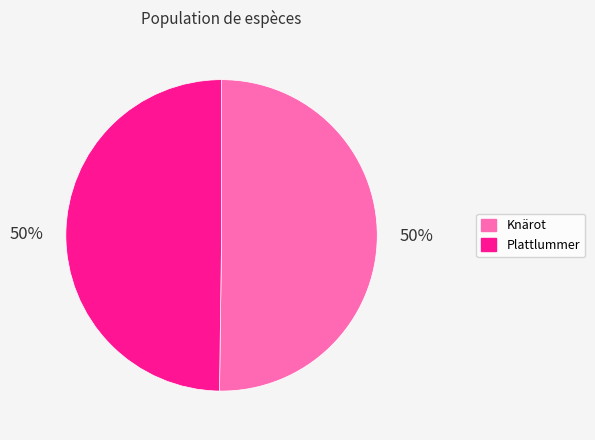

Do Knärot and Plattlummer together represent more than half of the pie?

Yes